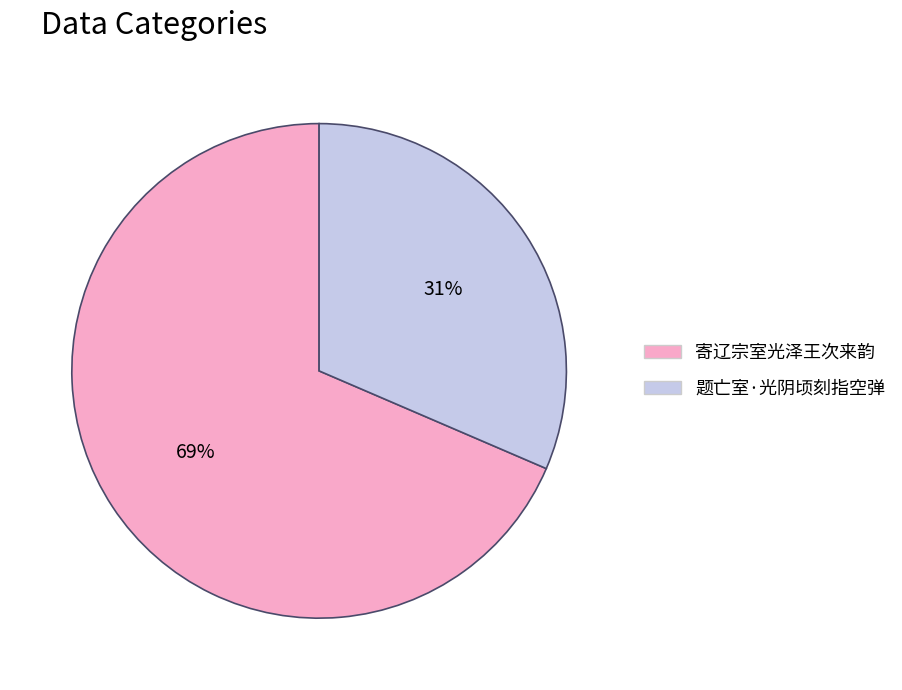

Is the sum of 题亡室·光阴顷刻指空弹 and 寄辽宗室光泽王次来韵 greater than half?

Yes